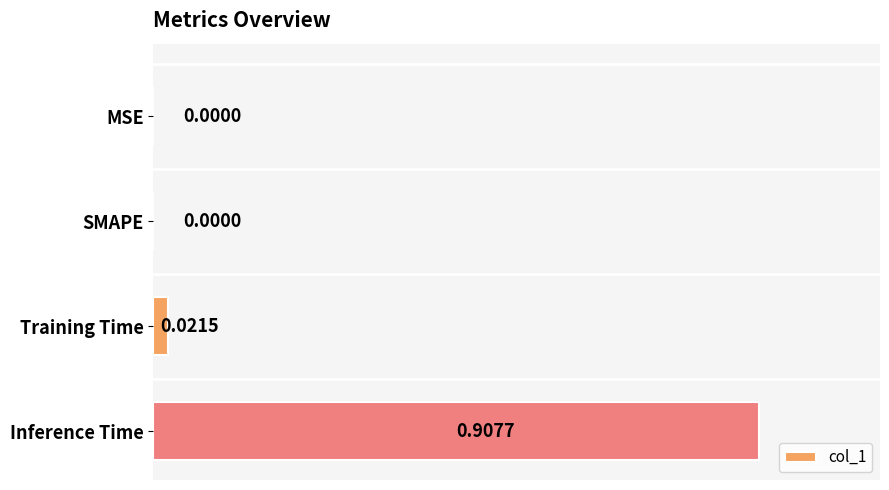

What is the change in value from SMAPE to Inference Time?

+0.9